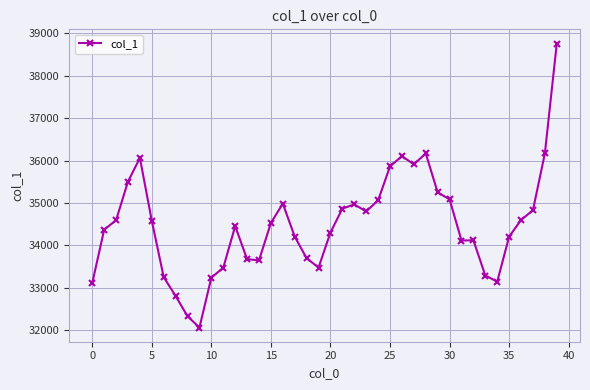

Is this an area chart (filled region under the line)?

No